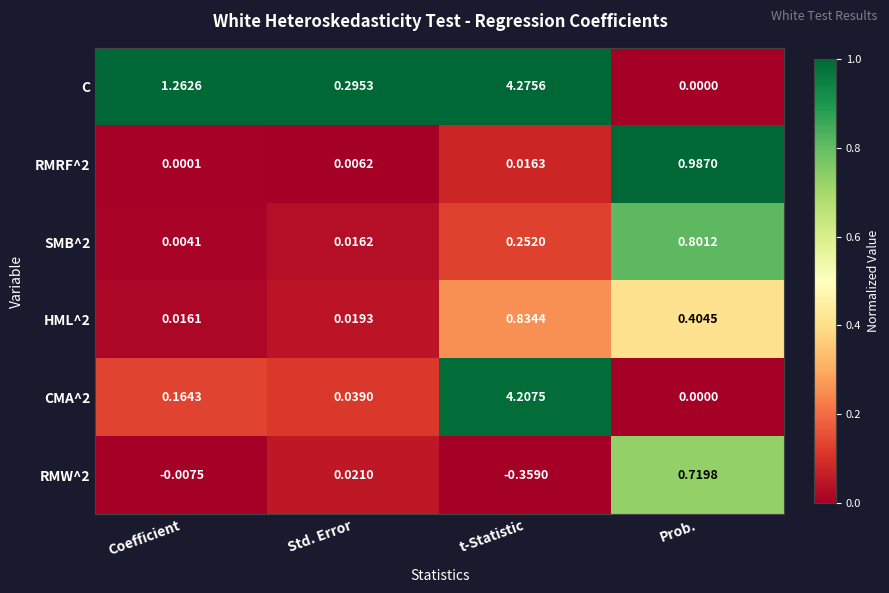

At which label does RMW^2 first exceed 0?

Std. Error